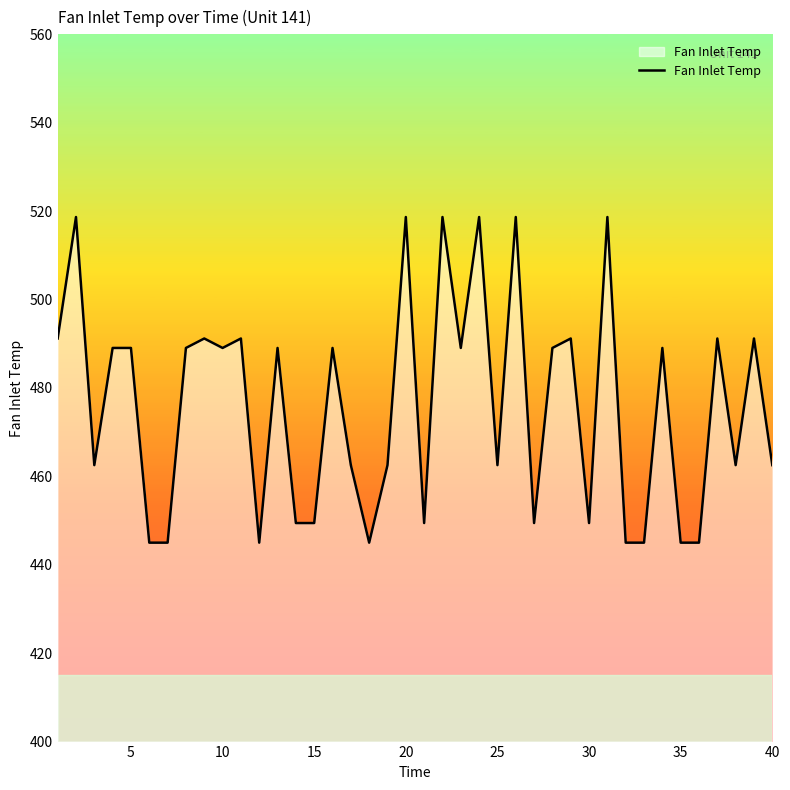

What is the difference between the maximum and minimum values?

73.7